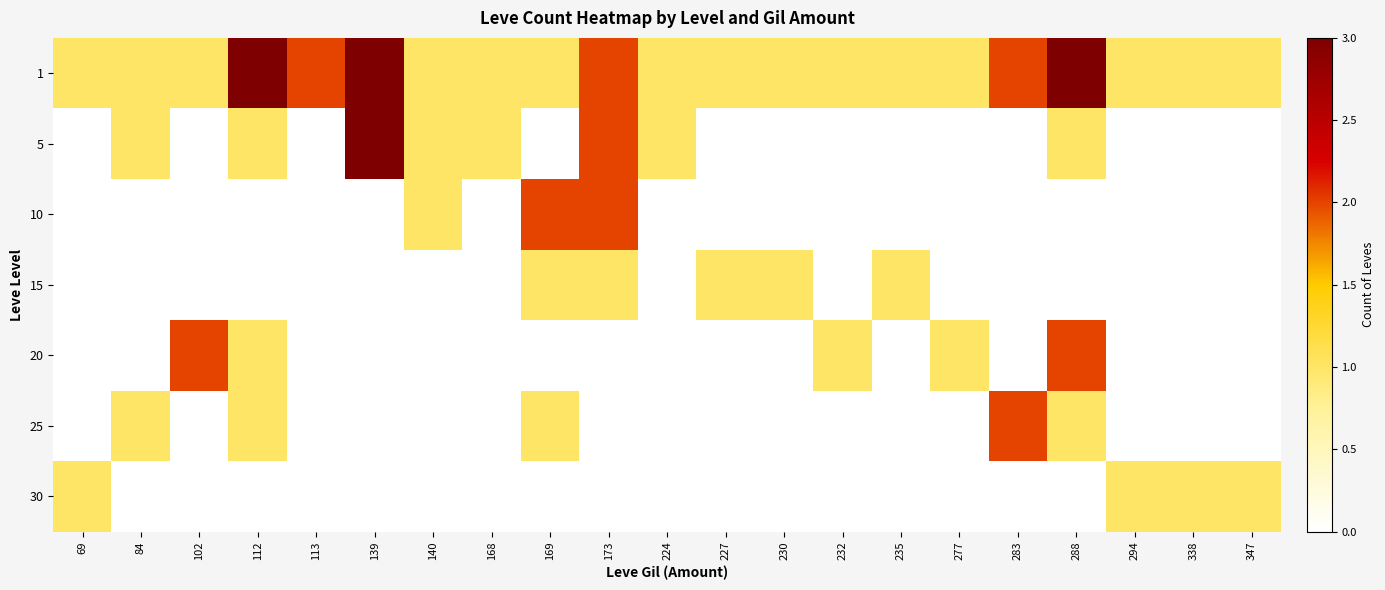

Reading right to left, extract all data points from this chart.

1: 347=1	338=1	294=1	288=3	283=2	277=1	235=1	232=1	230=1	227=1	224=1	173=2	169=1	168=1	140=1	139=3	113=2	112=3	102=1	84=1	69=1
5: 347=0	338=0	294=0	288=1	283=0	277=0	235=0	232=0	230=0	227=0	224=1	173=2	169=0	168=1	140=1	139=3	113=0	112=1	102=0	84=1	69=0
10: 347=0	338=0	294=0	288=0	283=0	277=0	235=0	232=0	230=0	227=0	224=0	173=2	169=2	168=0	140=1	139=0	113=0	112=0	102=0	84=0	69=0
15: 347=0	338=0	294=0	288=0	283=0	277=0	235=1	232=0	230=1	227=1	224=0	173=1	169=1	168=0	140=0	139=0	113=0	112=0	102=0	84=0	69=0
20: 347=0	338=0	294=0	288=2	283=0	277=1	235=0	232=1	230=0	227=0	224=0	173=0	169=0	168=0	140=0	139=0	113=0	112=1	102=2	84=0	69=0
25: 347=0	338=0	294=0	288=1	283=2	277=0	235=0	232=0	230=0	227=0	224=0	173=0	169=1	168=0	140=0	139=0	113=0	112=1	102=0	84=1	69=0
30: 347=1	338=1	294=1	288=0	283=0	277=0	235=0	232=0	230=0	227=0	224=0	173=0	169=0	168=0	140=0	139=0	113=0	112=0	102=0	84=0	69=1